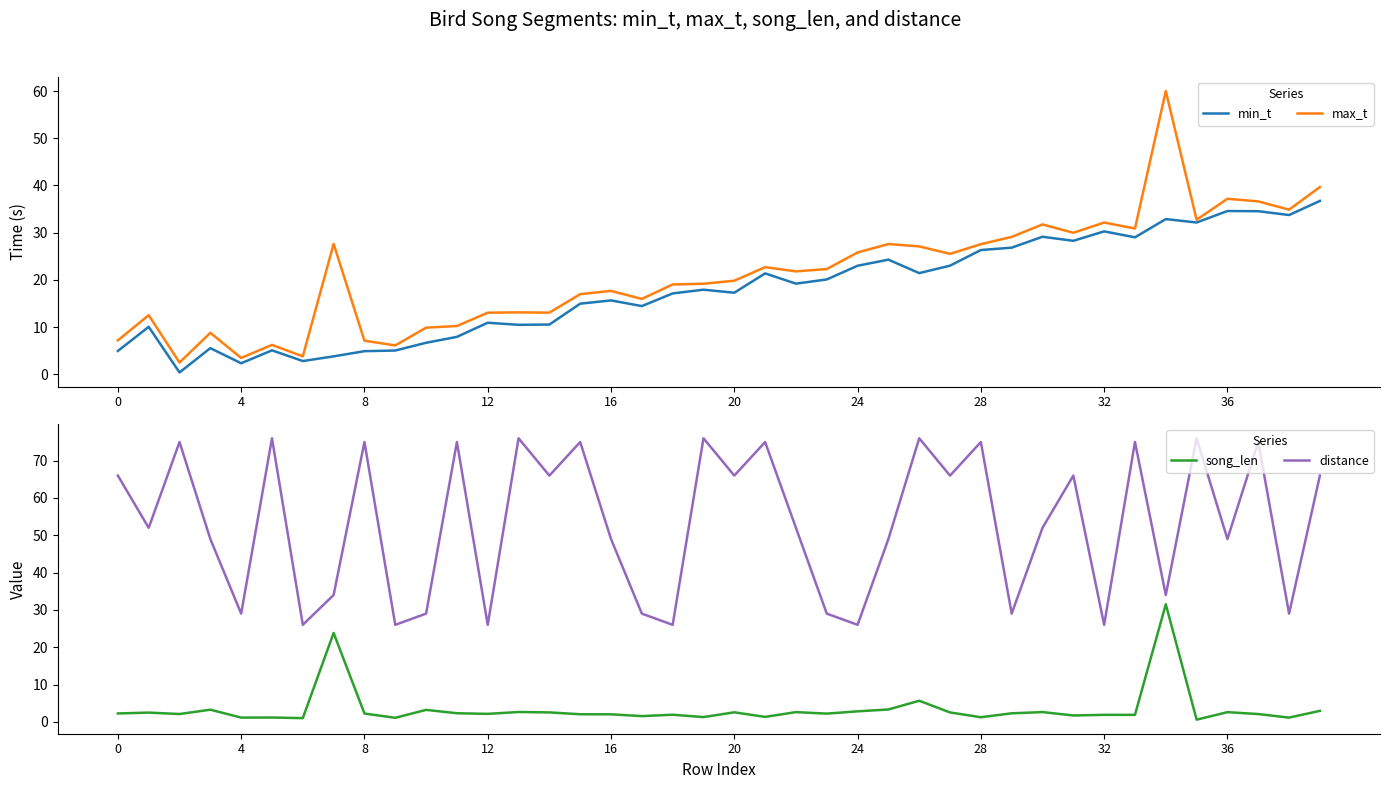

True or false: min_t has a value of 10.9 at 12.

True